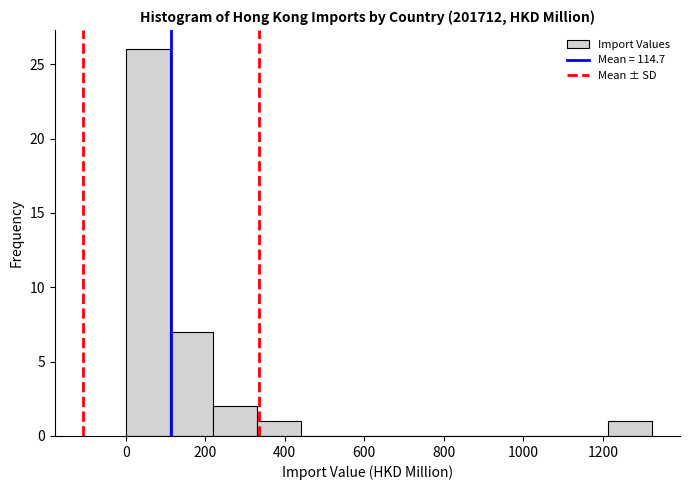

Reading left to right, transcribe this chart: for each bar, give the range it covers on the x-axis and its height. Neither the bar edges nor the heights are printed on the chart, so give them approximately, as read against the axes.

0 to 120: 26
120 to 220: 7
220 to 340: 2
340 to 440: 1
440 to 560: 0
560 to 660: 0
660 to 780: 0
780 to 880: 0
880 to 1000: 0
1000 to 1100: 0
1100 to 1220: 0
1220 to 1320: 1